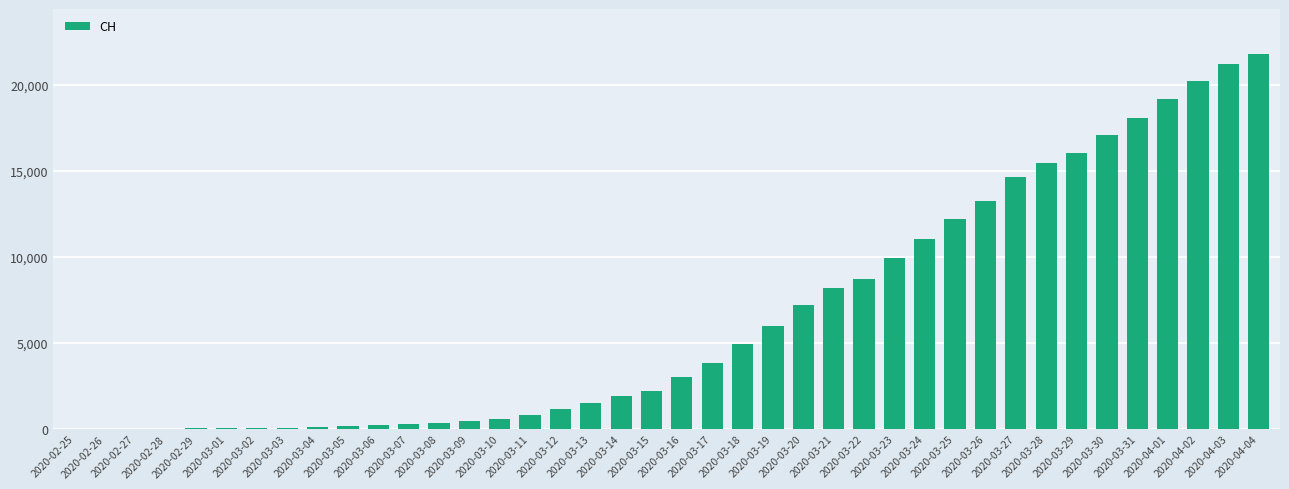

What is the sum of all values?

262070